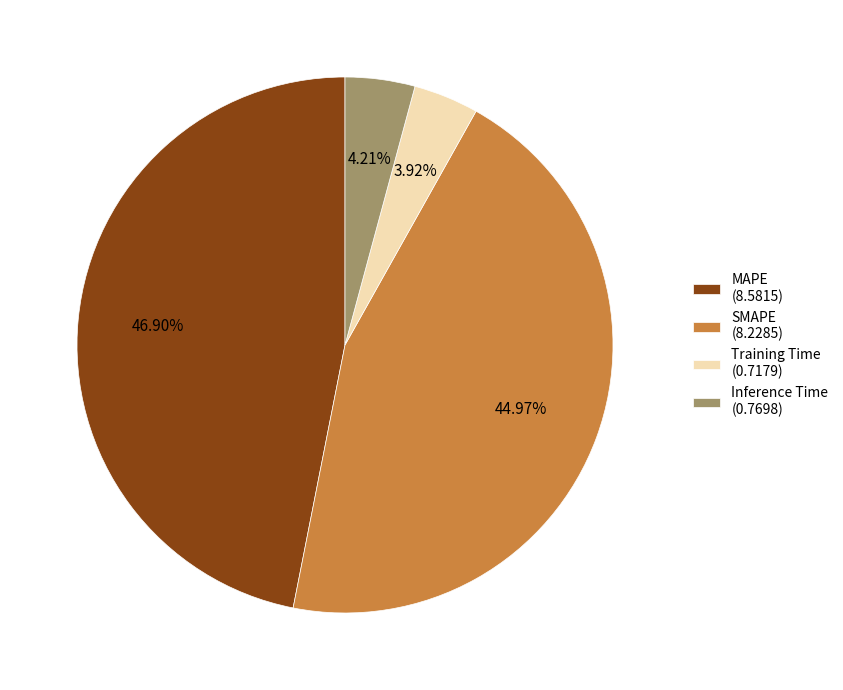

What percentage is the SMAPE slice, to the nearest percent?

45%